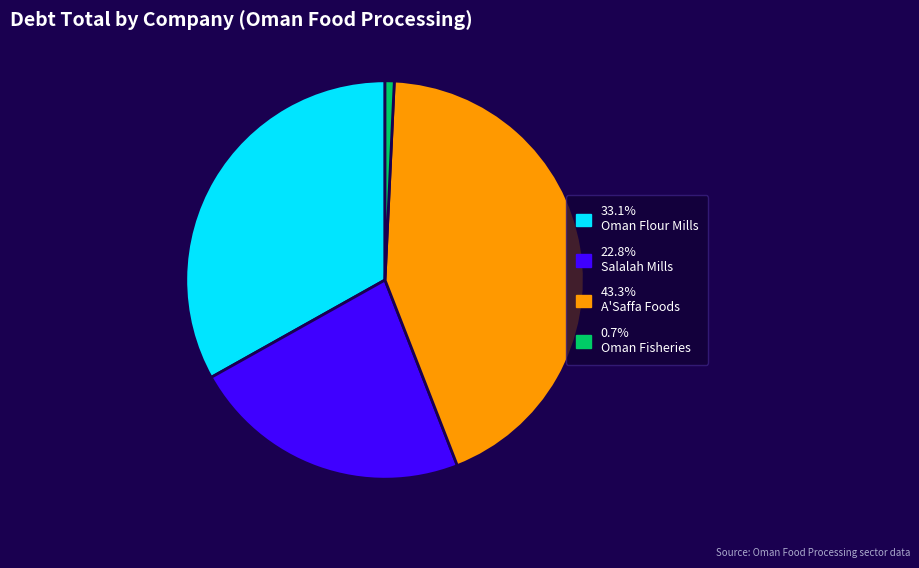

Is there a majority slice in this chart?

No